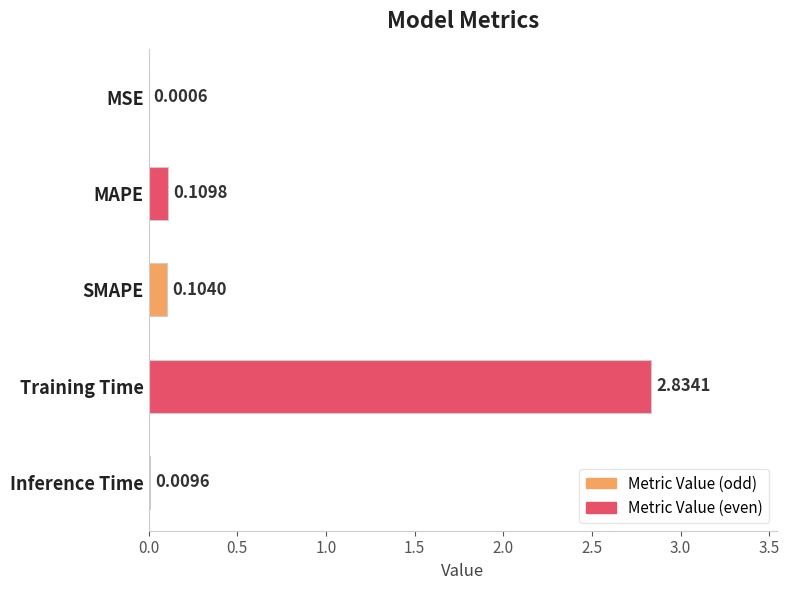

Which category has the highest value across all series?

Training Time